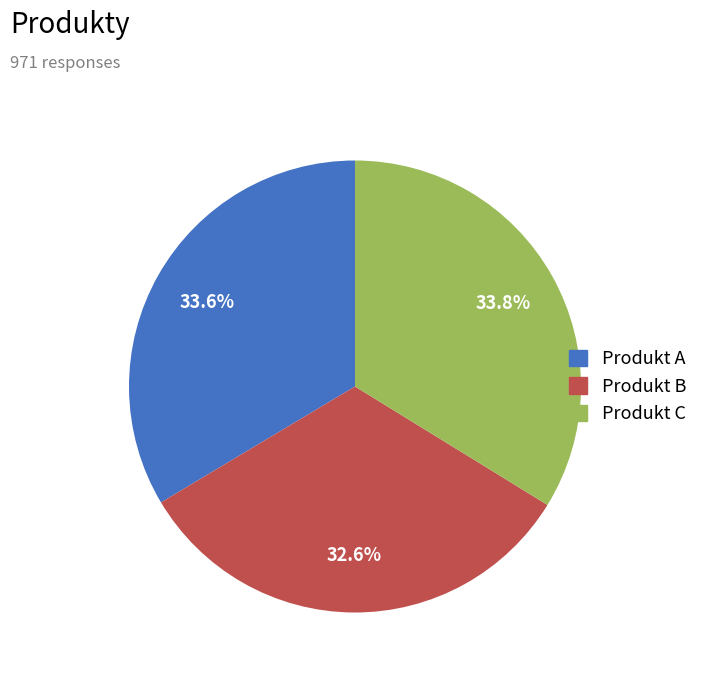

Is Produkt B the majority of the pie?

No